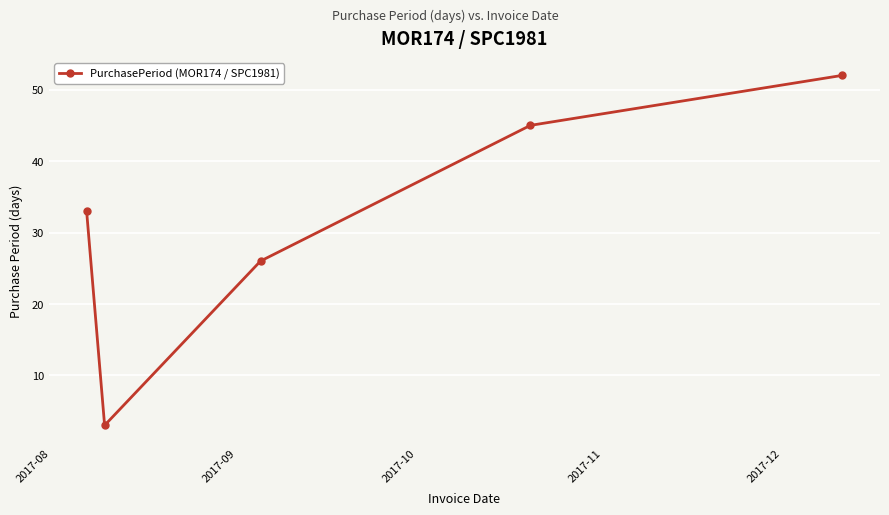

What is the greatest value displayed?

52